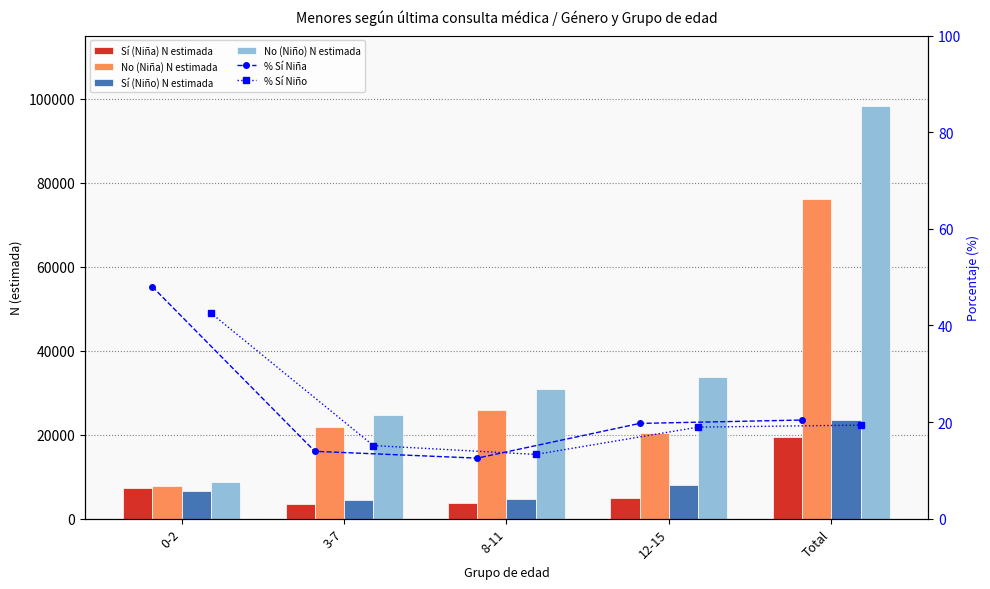

What is the difference between the maximum and minimum values in the No (Niña) N estimada series?

68178.0